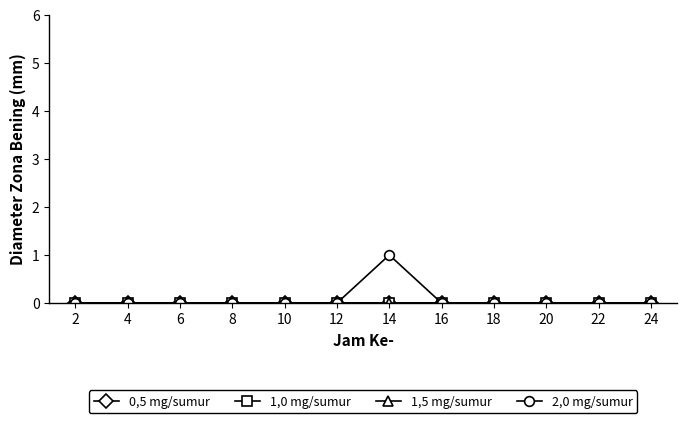

At which category is the sum across all series the highest?

14